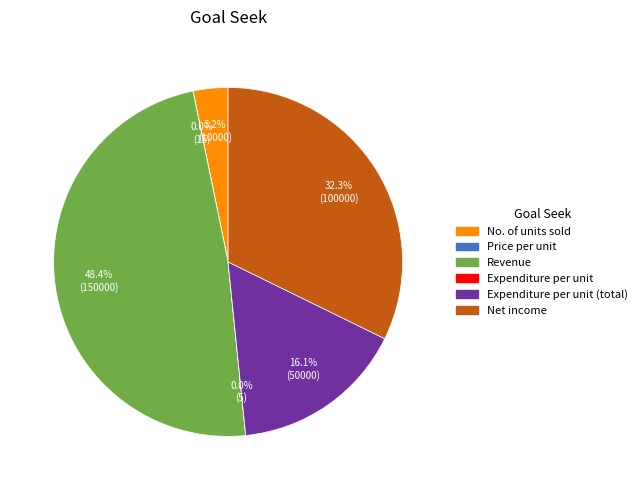

Is there a majority slice in this chart?

No